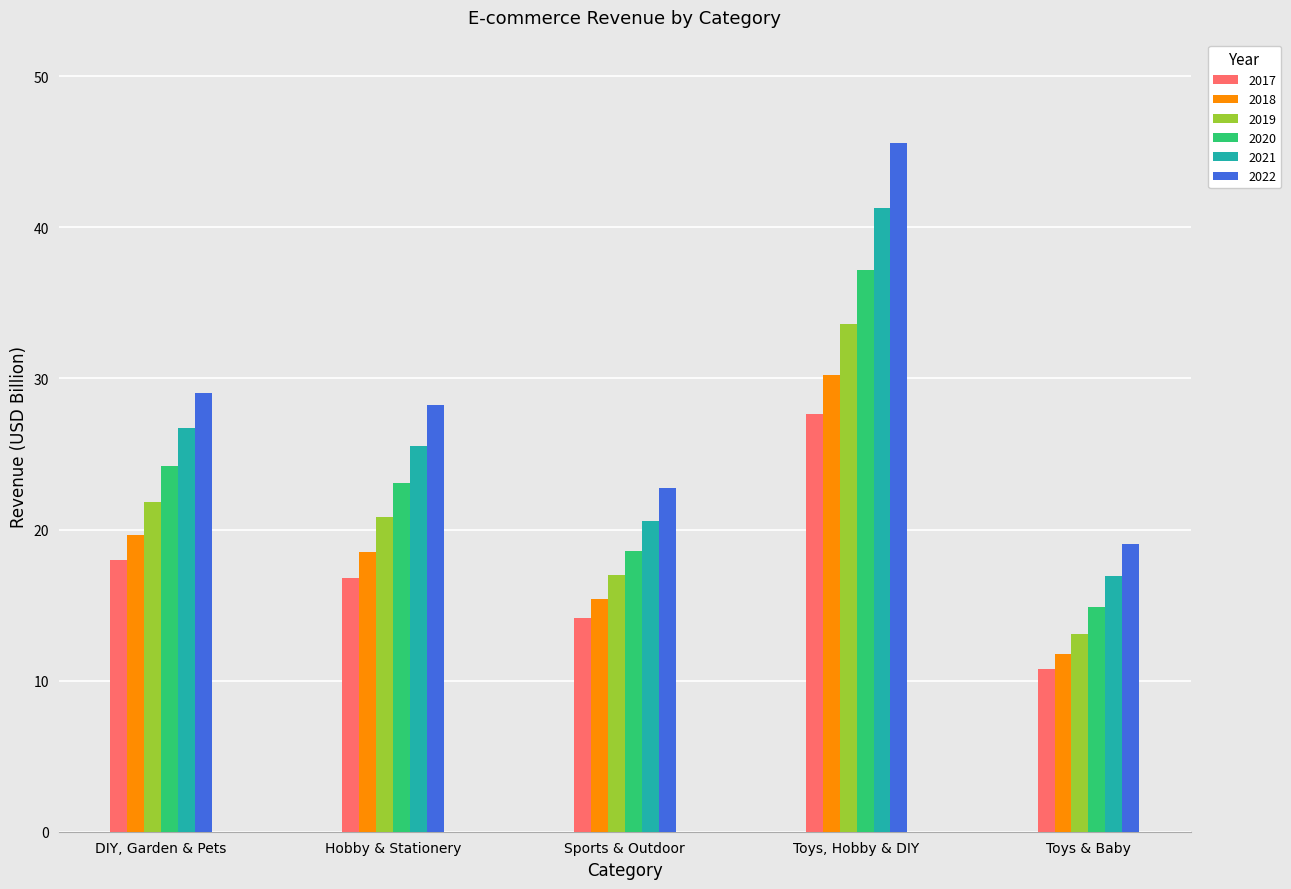

Which series has the largest total across all categories?

2022